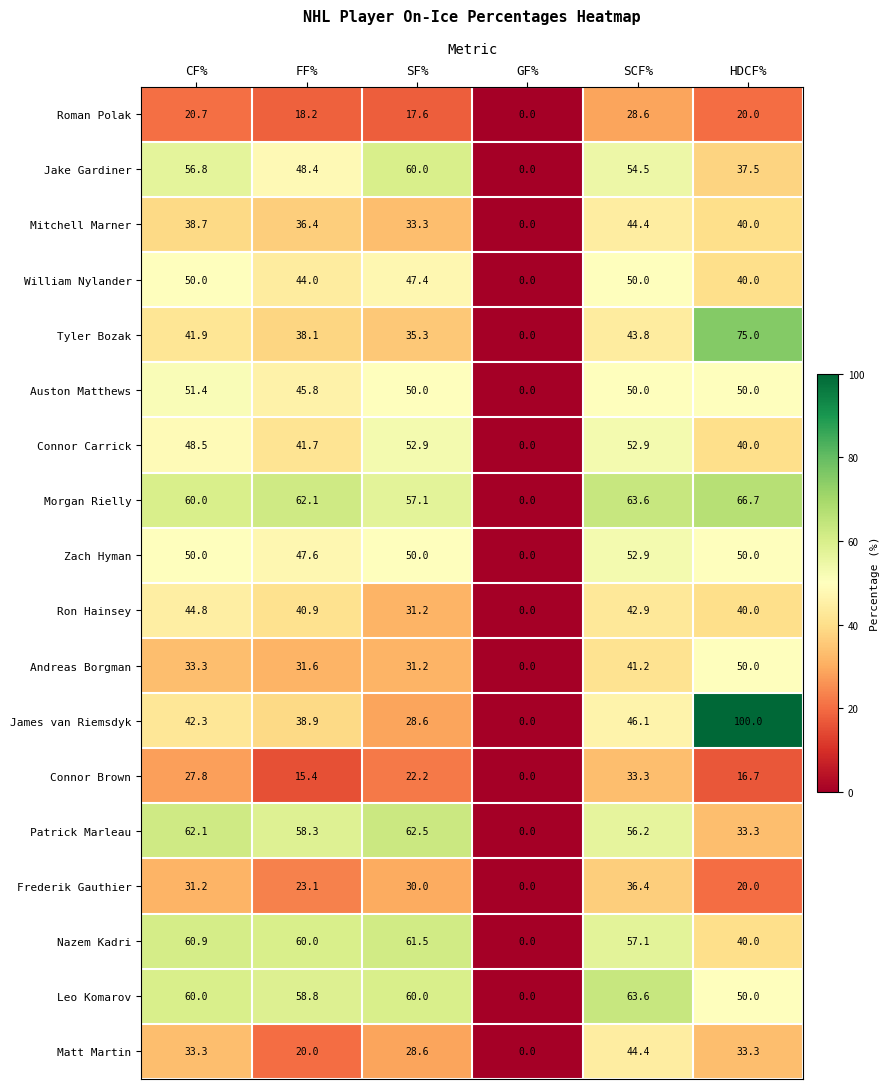

The Auston Matthews series shows 82.7 at SCF%. True or false?

False